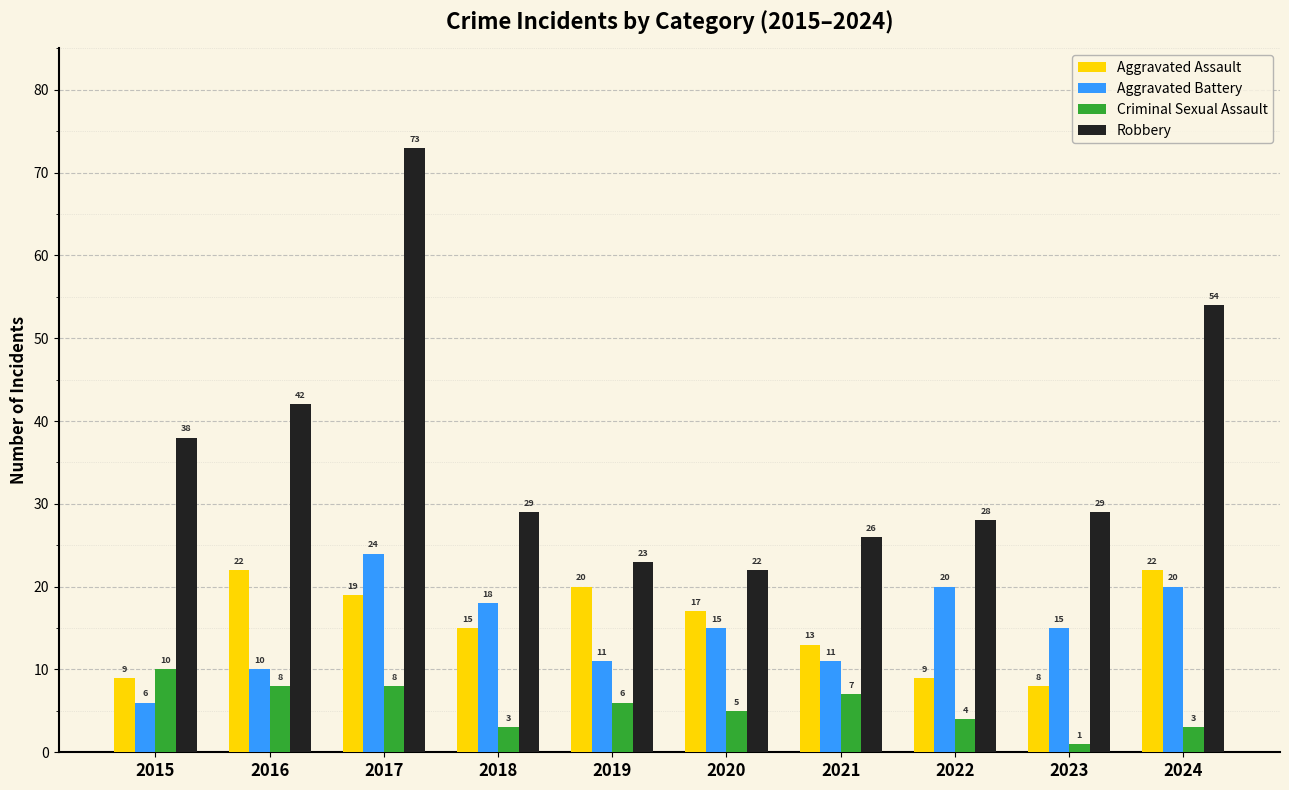

What is the lowest value of the Aggravated Battery series?

6